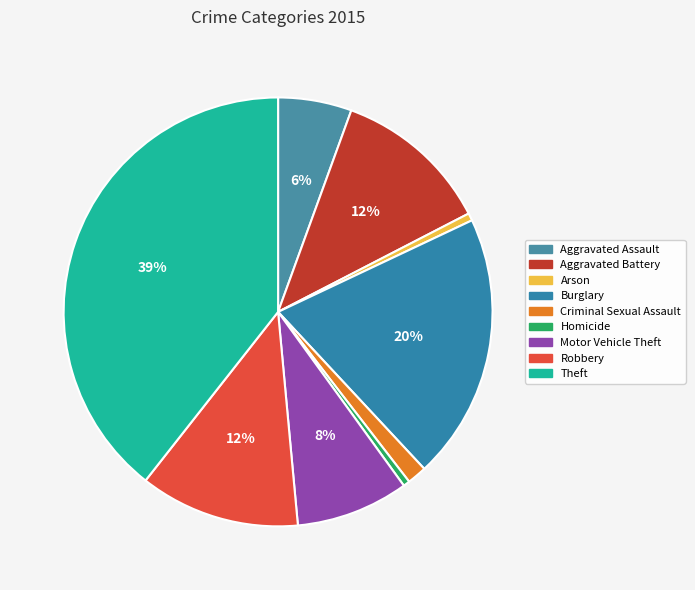

Do Burglary and Criminal Sexual Assault together represent more than half of the pie?

No